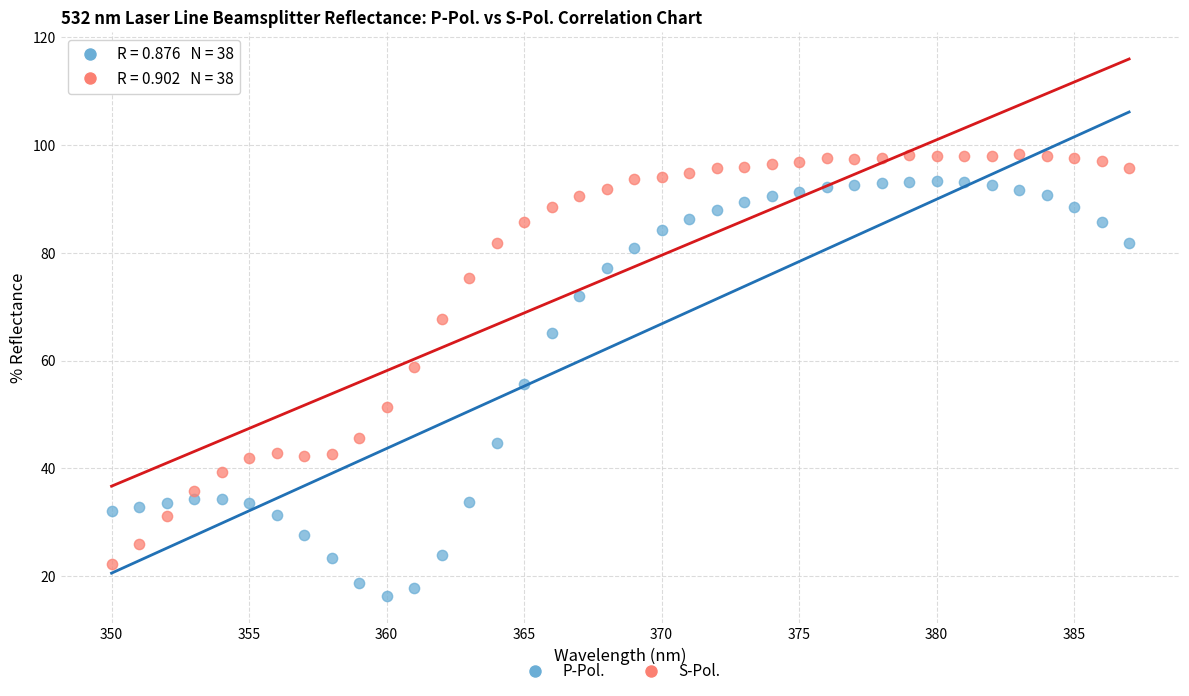

What is the X range (max minus min) for the scatter plot?

37.0